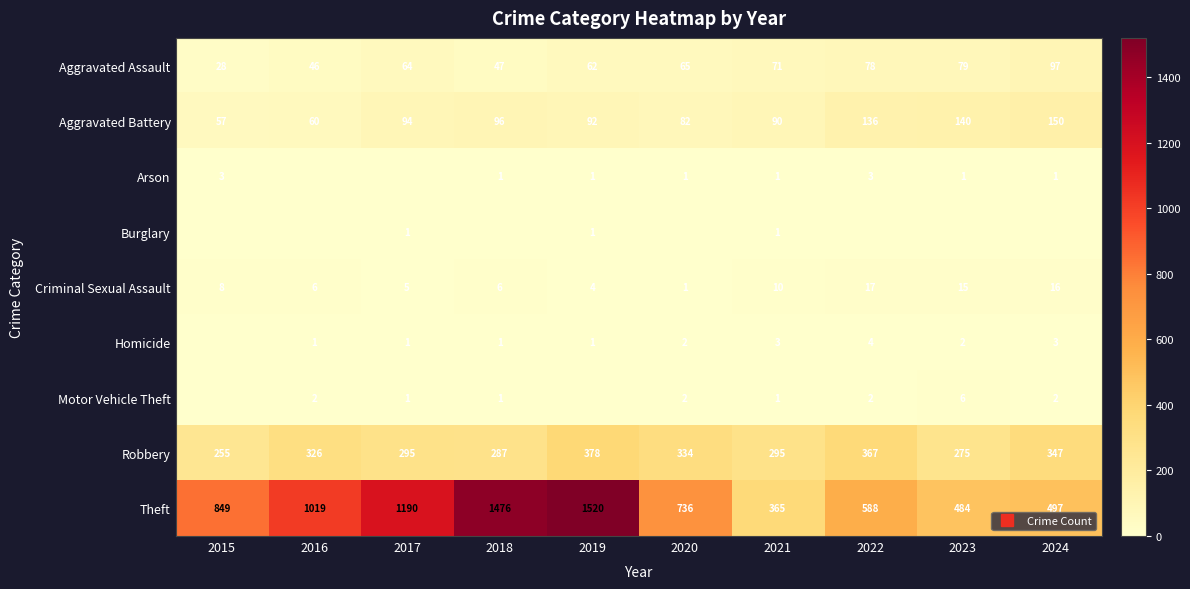

Which series has the widest spread of values?

Theft